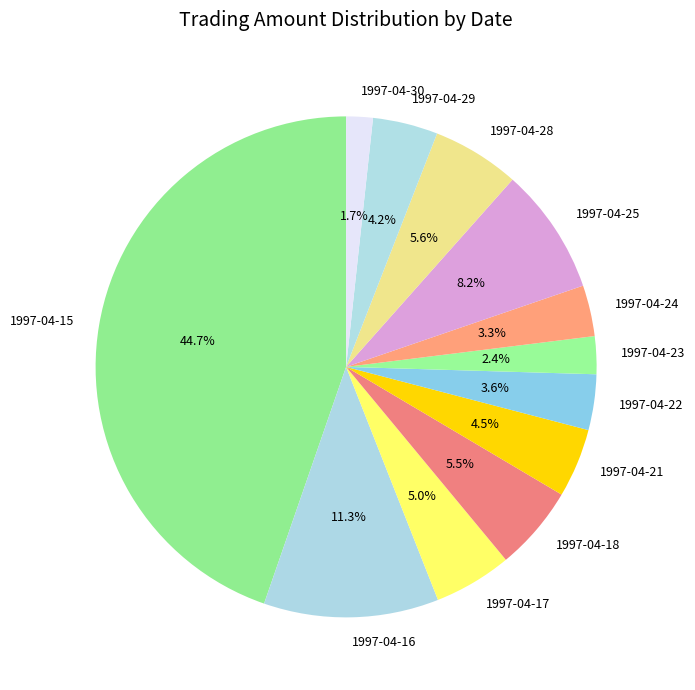

Is it true that 1997-04-16 is 11% of the pie?

True